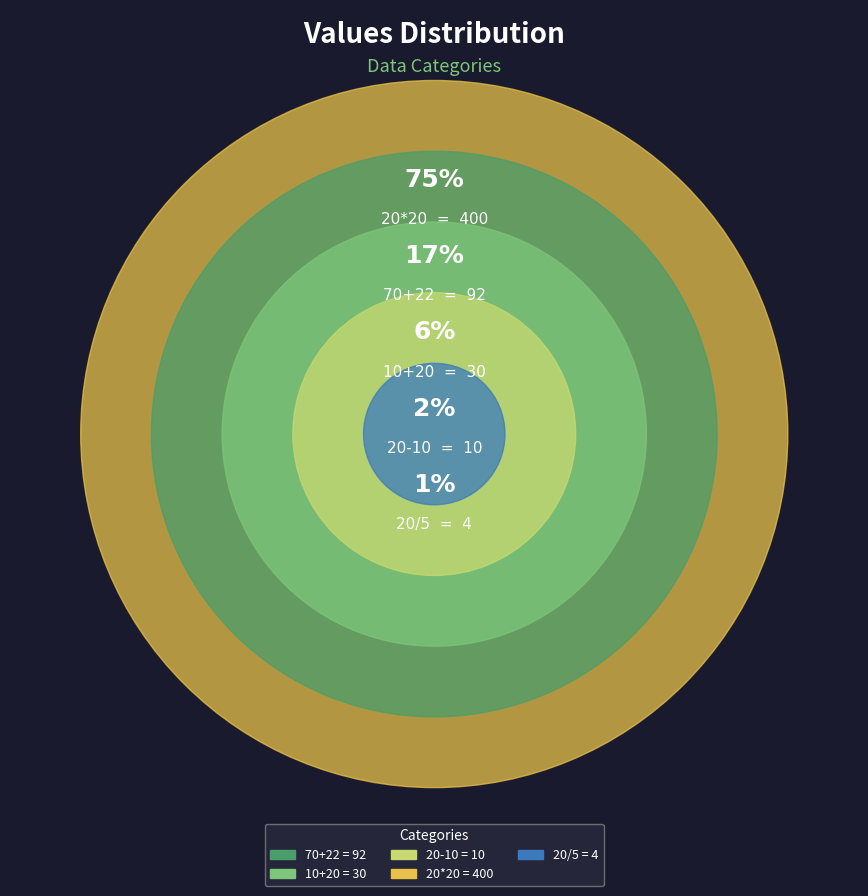

Which has a higher value, 20/5 or 20-10?

20-10